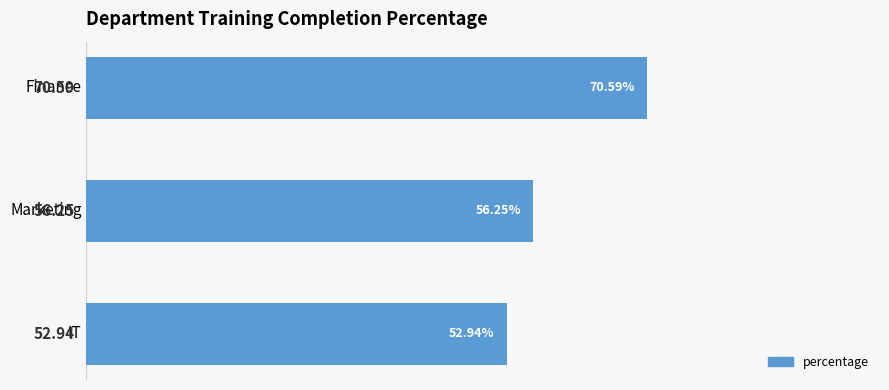

What is the label of the 3rd bar from the top?

IT